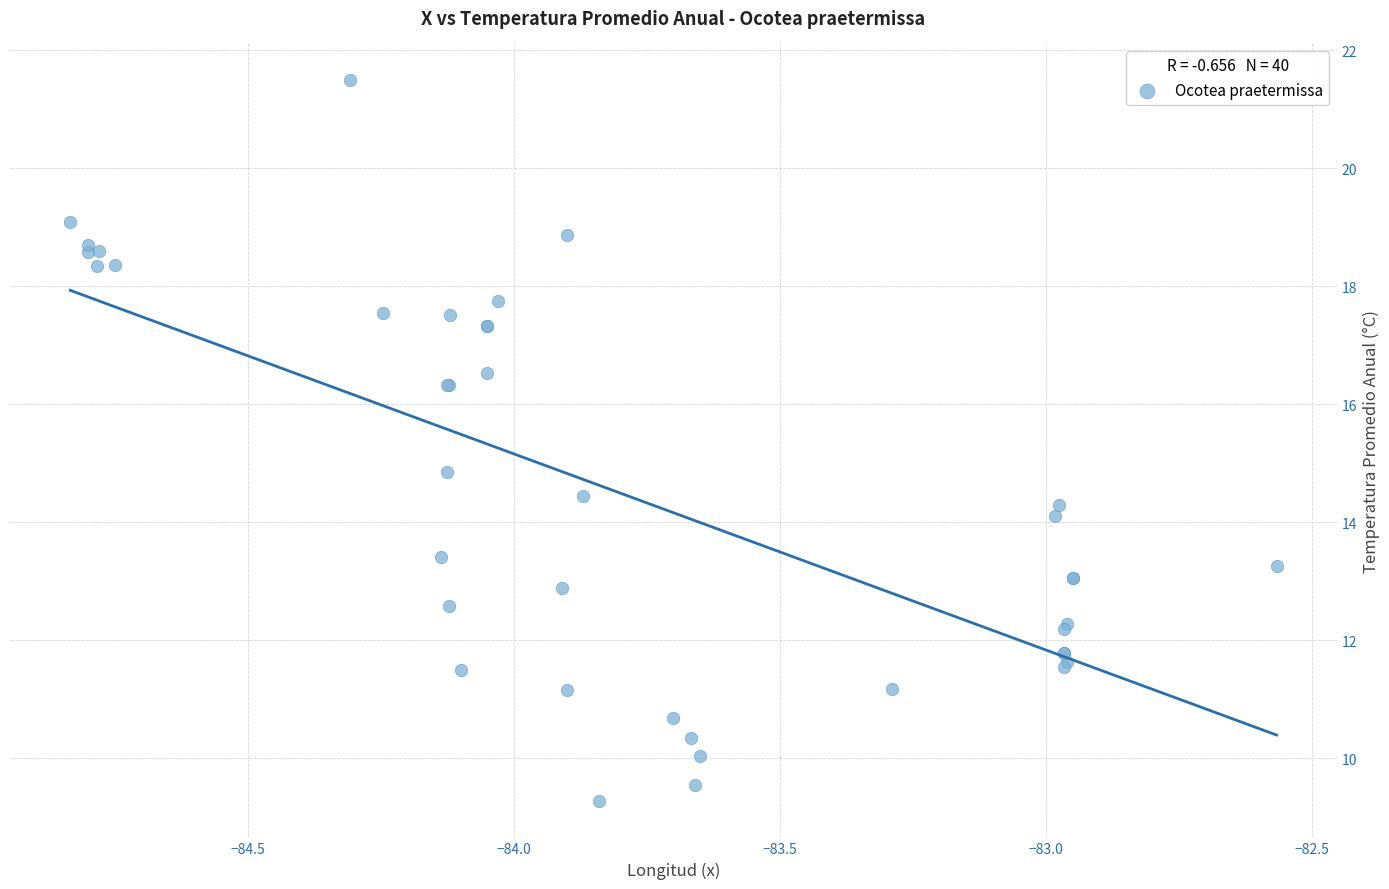

What Y value in the scatter plot is closest to 15?

14.8